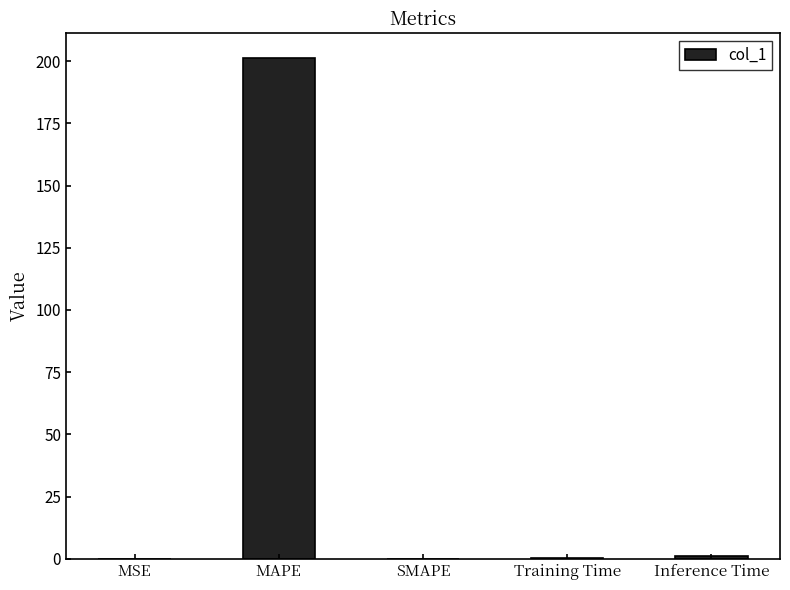

Which has a higher value, MAPE or Inference Time?

MAPE